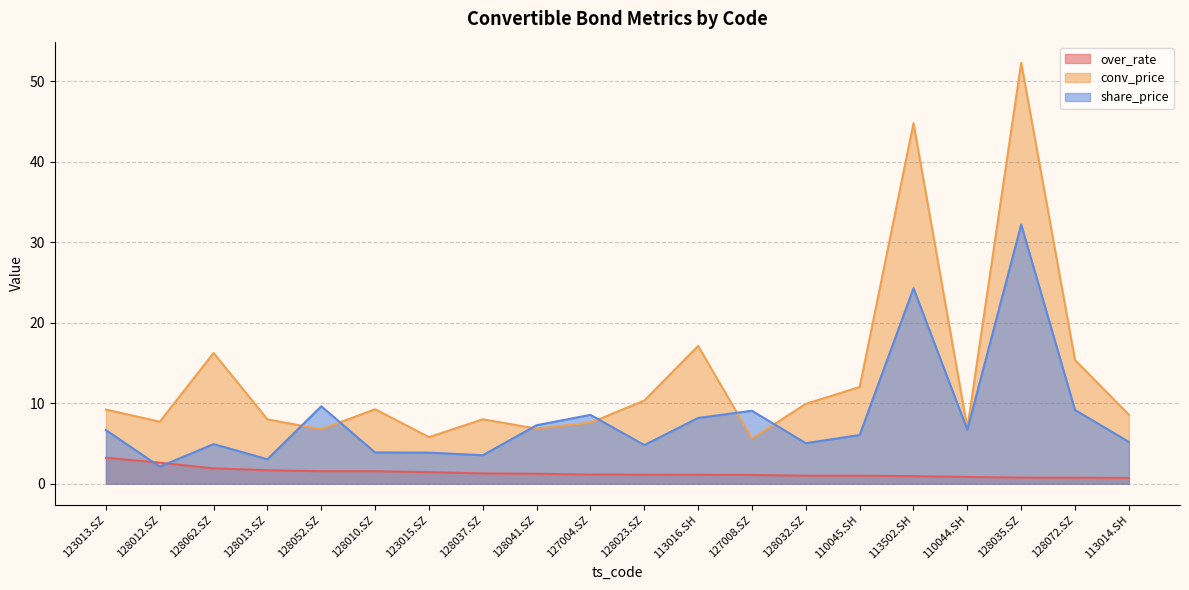

How many interior local valleys does the conv_price series have?

6